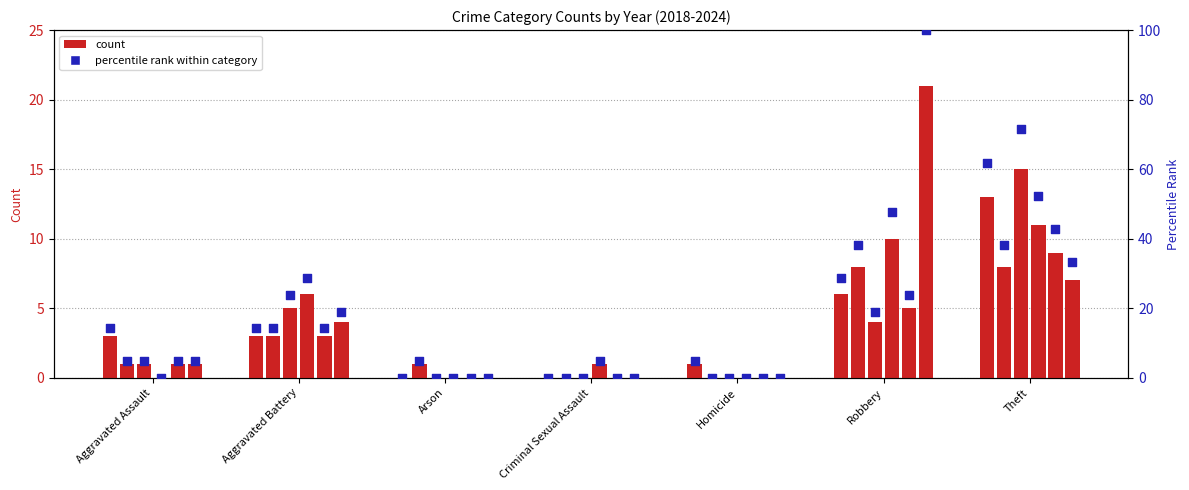

What is the change in value from Aggravated Battery to Homicide?

-9.5